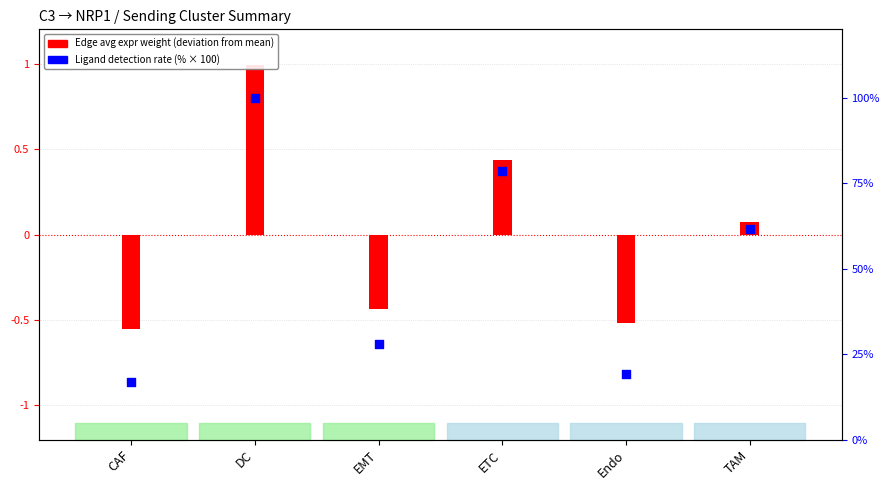

Is the value of Edge avg expr weight (deviation) at DC greater than the value of Ligand detection rate (%) at DC?

No